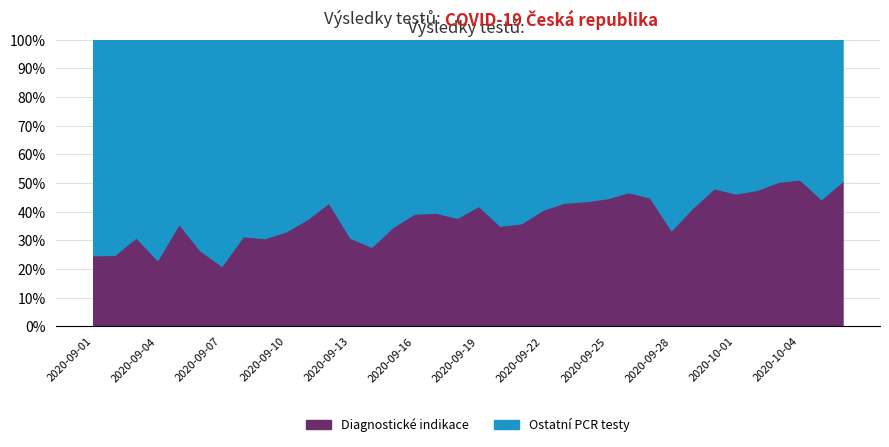

What is the highest value of the Diagnostické indikace series?

51.3